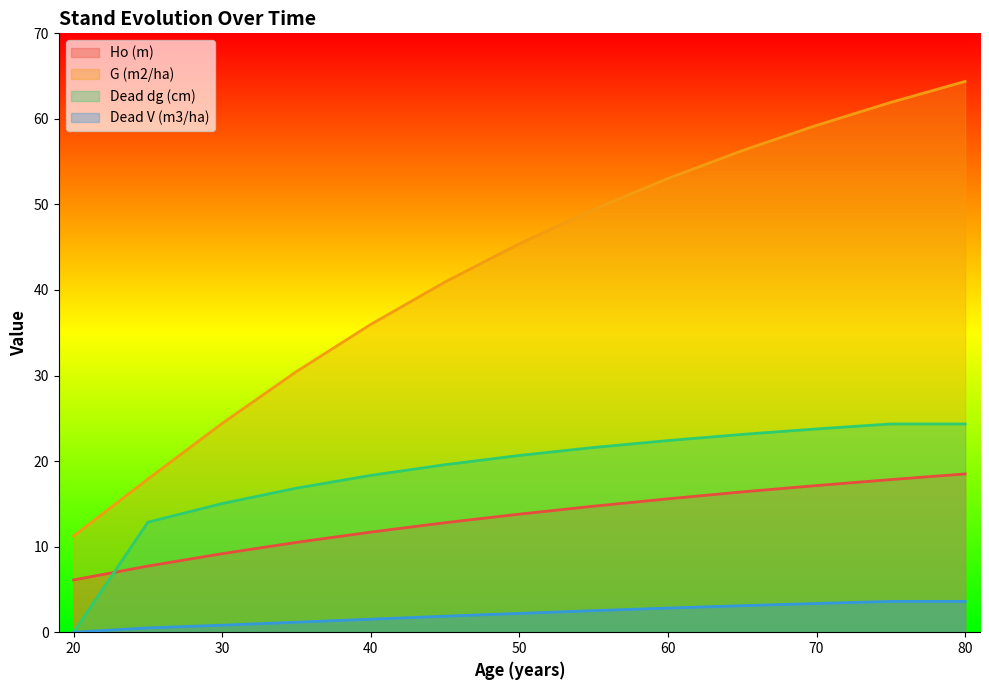

Which label corresponds to the largest value in the chart?

80